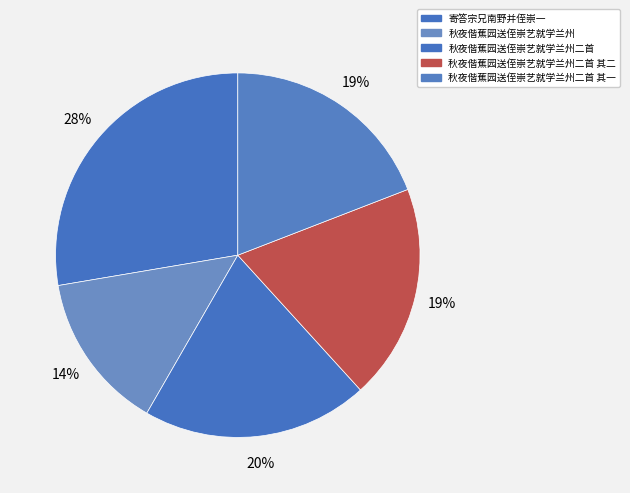

To the nearest percent, what is the difference between the largest and smallest slice percentages?

14%